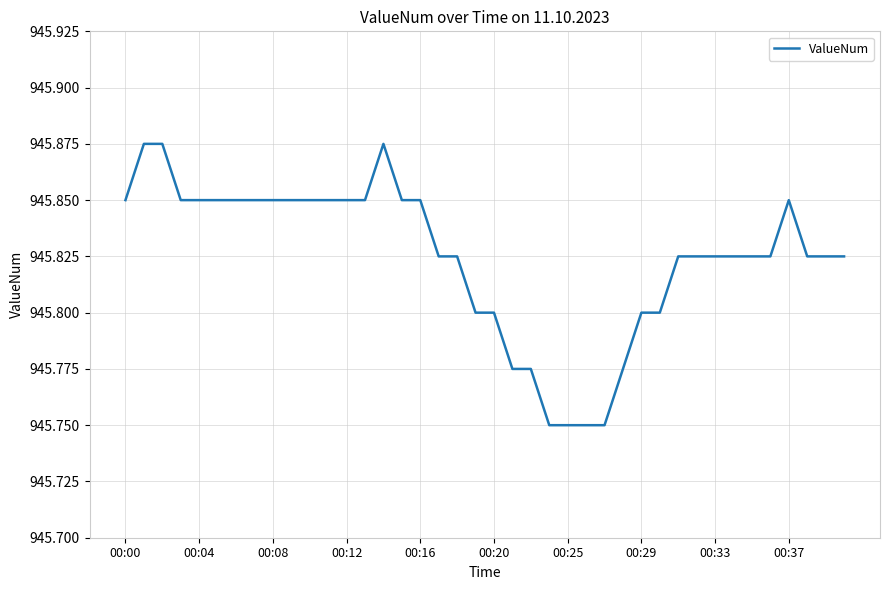

What is the ratio of the value at 00:08 to the value at 00:37?

1.0